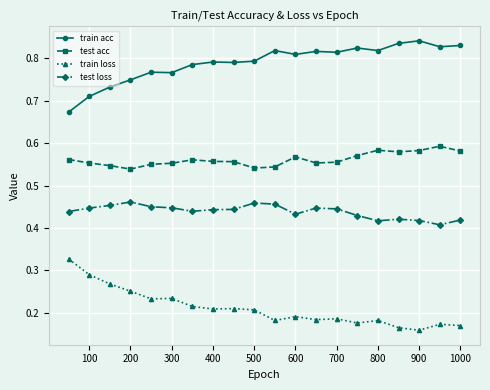

List the series in order of their overall mean, lowest first.

train loss, test loss, test acc, train acc